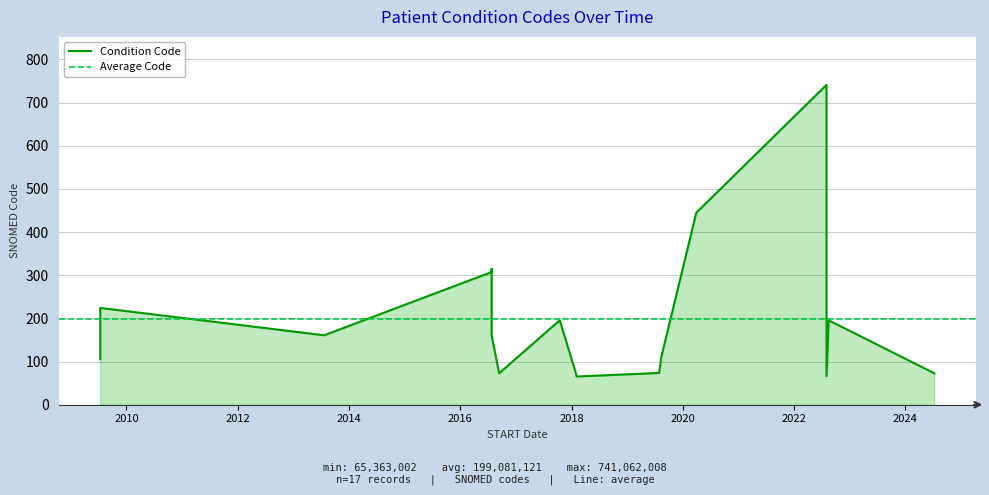

What is the ratio of the value at 2016-07-25 to the value at 2019-08-12?

2.8